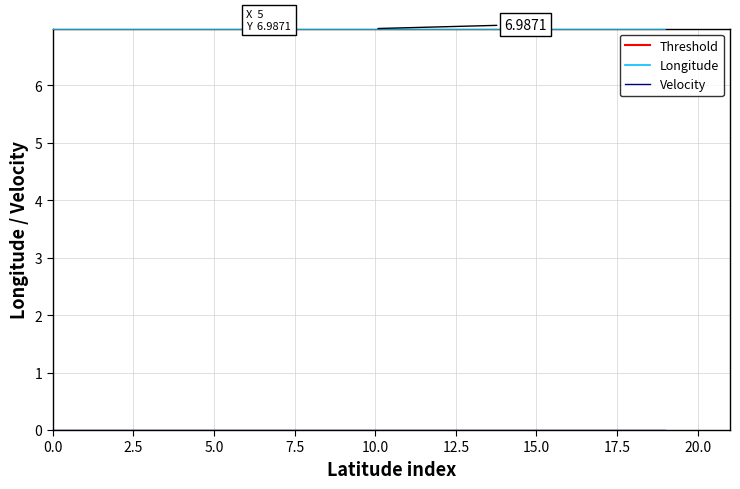

What is the sum of the longitude values at 17 and 16?

14.0